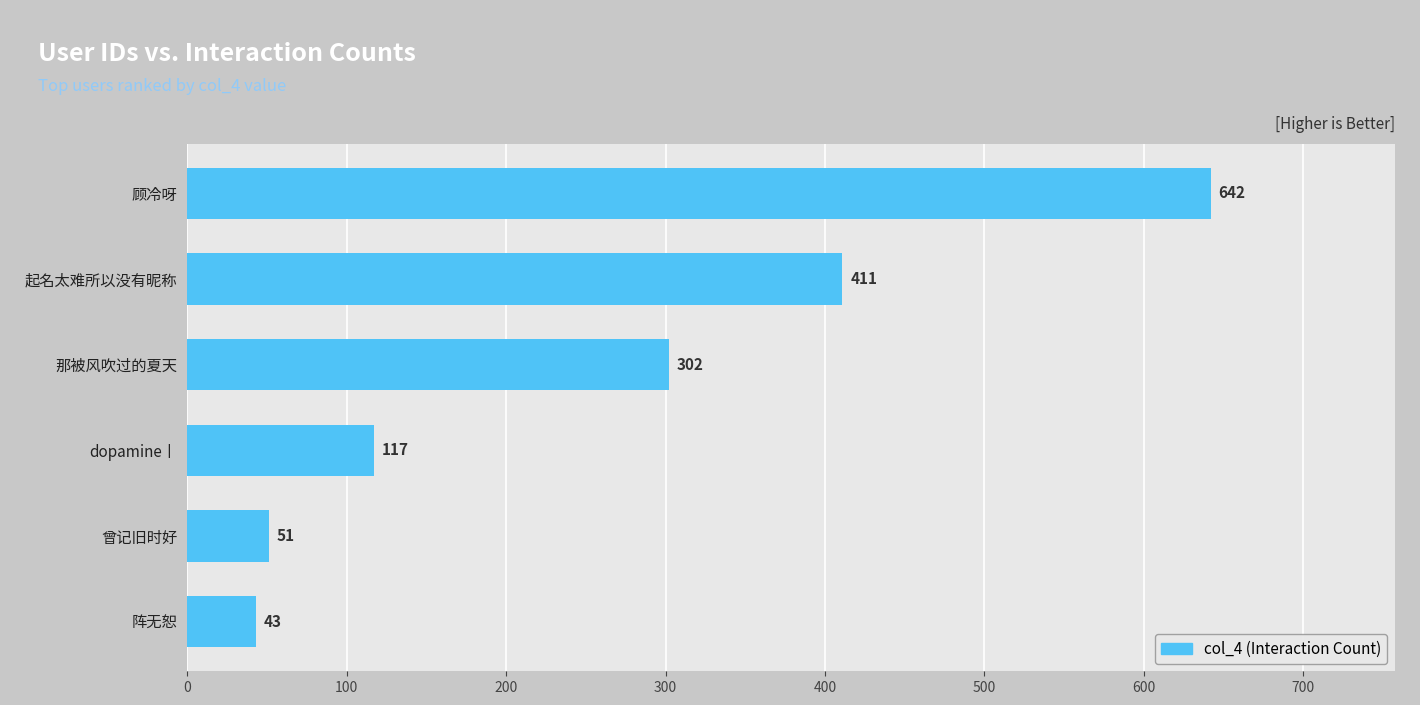

What is the change in value from 起名太难所以没有昵称 to 那被风吹过的夏天?

-109